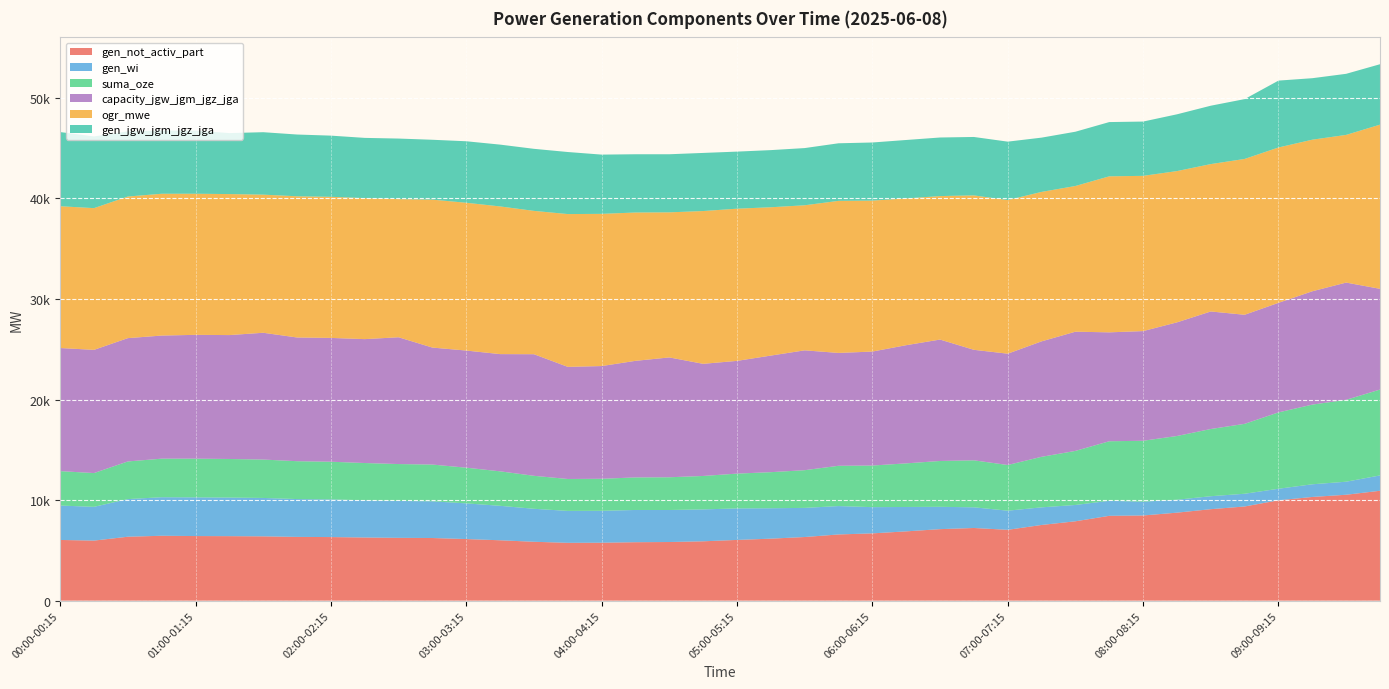

Reading left to right, list all the values displayed in this chart.

gen_not_activ_part: 00:00-00:15=6036	00:15-00:30=5972	00:30-00:45=6357	00:45-01:00=6453	01:00-01:15=6424	01:15-01:30=6414	01:30-01:45=6395	01:45-02:00=6340	02:00-02:15=6323	02:15-02:30=6280	02:30-02:45=6246	02:45-03:00=6229	03:00-03:15=6125	03:15-03:30=6004	03:30-03:45=5856	03:45-04:00=5751	04:00-04:15=5761	04:15-04:30=5812	04:30-04:45=5831	04:45-05:00=5902	05:00-05:15=6039	05:15-05:30=6165	05:30-05:45=6328	05:45-06:00=6583	06:00-06:15=6691	06:15-06:30=6890	06:30-06:45=7111	06:45-07:00=7226	07:00-07:15=7044	07:15-07:30=7527	07:30-07:45=7892	07:45-08:00=8435	08:00-08:15=8470	08:15-08:30=8750	08:30-08:45=9095	08:45-09:00=9364	09:00-09:15=9978	09:15-09:30=10311	09:30-09:45=10531	09:45-10:00=10926
gen_wi: 00:00-00:15=3421	00:15-00:30=3357	00:30-00:45=3742	00:45-01:00=3832	01:00-01:15=3847	01:15-01:30=3836	01:30-01:45=3817	01:45-02:00=3763	02:00-02:15=3745	02:15-02:30=3702	02:30-02:45=3668	02:45-03:00=3651	03:00-03:15=3548	03:15-03:30=3427	03:30-03:45=3279	03:45-04:00=3173	04:00-04:15=3173	04:15-04:30=3205	04:30-04:45=3184	04:45-05:00=3171	05:00-05:15=3134	05:15-05:30=3024	05:30-05:45=2896	05:45-06:00=2823	06:00-06:15=2607	06:15-06:30=2425	06:30-06:45=2220	06:45-07:00=2056	07:00-07:15=1903	07:15-07:30=1751	07:30-07:45=1623	07:45-08:00=1496	08:00-08:15=1371	08:15-08:30=1286	08:30-08:45=1290	08:45-09:00=1266	09:00-09:15=1149	09:15-09:30=1260	09:30-09:45=1296	09:45-10:00=1526
suma_oze: 00:00-00:15=3421	00:15-00:30=3357	00:30-00:45=3742	00:45-01:00=3832	01:00-01:15=3847	01:15-01:30=3836	01:30-01:45=3817	01:45-02:00=3763	02:00-02:15=3745	02:15-02:30=3702	02:30-02:45=3668	02:45-03:00=3651	03:00-03:15=3548	03:15-03:30=3427	03:30-03:45=3279	03:45-04:00=3173	04:00-04:15=3184	04:15-04:30=3236	04:30-04:45=3254	04:45-05:00=3325	05:00-05:15=3459	05:15-05:30=3586	05:30-05:45=3748	05:45-06:00=4004	06:00-06:15=4137	06:15-06:30=4335	06:30-06:45=4557	06:45-07:00=4671	07:00-07:15=4541	07:15-07:30=5024	07:30-07:45=5374	07:45-08:00=5917	08:00-08:15=6056	08:15-08:30=6335	08:30-08:45=6681	08:45-09:00=6949	09:00-09:15=7590	09:15-09:30=7921	09:30-09:45=8142	09:45-10:00=8536
capacity_jgw_jgm_jgz_jga: 00:00-00:15=12240	00:15-00:30=12250	00:30-00:45=12260	00:45-01:00=12240	01:00-01:15=12310	01:15-01:30=12319	01:30-01:45=12606	01:45-02:00=12300	02:00-02:15=12310	02:15-02:30=12319	02:30-02:45=12606	02:45-03:00=11631	03:00-03:15=11646	03:15-03:30=11655	03:30-03:45=12089	03:45-04:00=11149	04:00-04:15=11207	04:15-04:30=11591	04:30-04:45=11914	04:45-05:00=11149	05:00-05:15=11208	05:15-05:30=11592	05:30-05:45=11916	05:45-06:00=11220	06:00-06:15=11331	06:15-06:30=11750	06:30-06:45=12072	06:45-07:00=10987	07:00-07:15=11067	07:15-07:30=11479	07:30-07:45=11852	07:45-08:00=10829	08:00-08:15=10904	08:15-08:30=11298	08:30-08:45=11686	08:45-09:00=10845	09:00-09:15=10894	09:15-09:30=11269	09:30-09:45=11656	09:45-10:00=10016
ogr_mwe: 00:00-00:15=14098	00:15-00:30=14089	00:30-00:45=14079	00:45-01:00=14098	01:00-01:15=14029	01:15-01:30=14019	01:30-01:45=13732	01:45-02:00=14039	02:00-02:15=14029	02:15-02:30=14019	02:30-02:45=13732	02:45-03:00=14708	03:00-03:15=14693	03:15-03:30=14683	03:30-03:45=14250	03:45-04:00=15190	04:00-04:15=15132	04:15-04:30=14747	04:30-04:45=14424	04:45-05:00=15190	05:00-05:15=15131	05:15-05:30=14746	05:30-05:45=14422	05:45-06:00=15119	06:00-06:15=15008	06:15-06:30=14588	06:30-06:45=14266	06:45-07:00=15352	07:00-07:15=15272	07:15-07:30=14859	07:30-07:45=14487	07:45-08:00=15510	08:00-08:15=15435	08:15-08:30=15040	08:30-08:45=14653	08:45-09:00=15493	09:00-09:15=15445	09:15-09:30=15070	09:30-09:45=14683	09:45-10:00=16322
gen_jgw_jgm_jgz_jga: 00:00-00:15=7373	00:15-00:30=7129	00:30-00:45=6481	00:45-01:00=6272	01:00-01:15=6274	01:15-01:30=6063	01:30-01:45=6208	01:45-02:00=6139	02:00-02:15=6082	02:15-02:30=5988	02:30-02:45=6023	02:45-03:00=5953	03:00-03:15=6114	03:15-03:30=6145	03:30-03:45=6169	03:45-04:00=6169	04:00-04:15=5890	04:15-04:30=5792	04:30-04:45=5776	04:45-05:00=5777	05:00-05:15=5674	05:15-05:30=5681	05:30-05:45=5687	05:45-06:00=5724	06:00-06:15=5778	06:15-06:30=5813	06:30-06:45=5822	06:45-07:00=5809	07:00-07:15=5809	07:15-07:30=5395	07:30-07:45=5395	07:45-08:00=5395	08:00-08:15=5397	08:15-08:30=5644	08:30-08:45=5804	08:45-09:00=5948	09:00-09:15=6649	09:15-09:30=6113	09:30-09:45=6072	09:45-10:00=6007